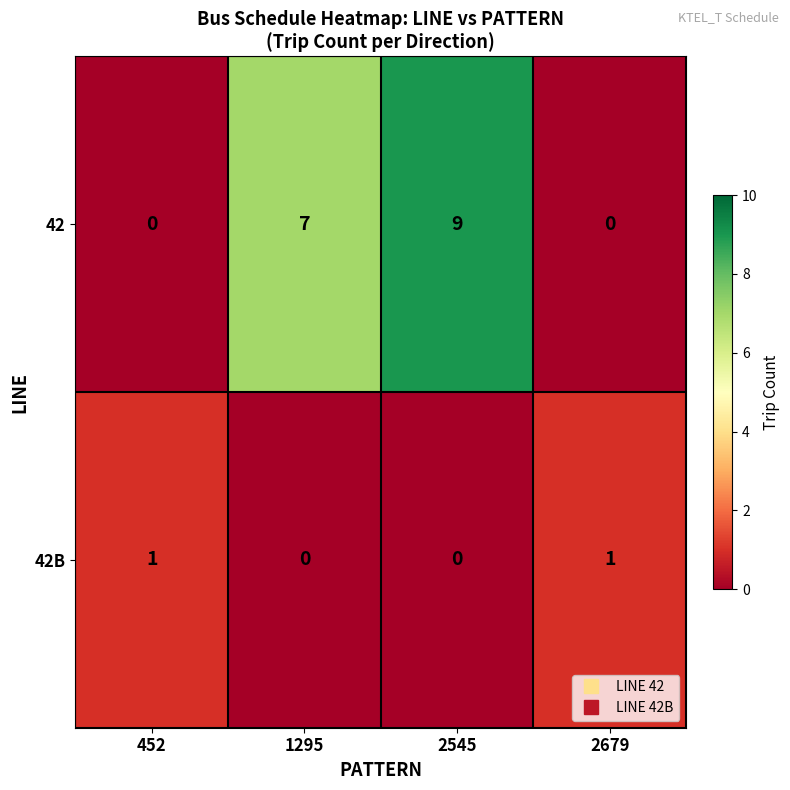

Reading left to right, what are all the values shown in this chart?

42: 0	7	9	0
42B: 1	0	0	1